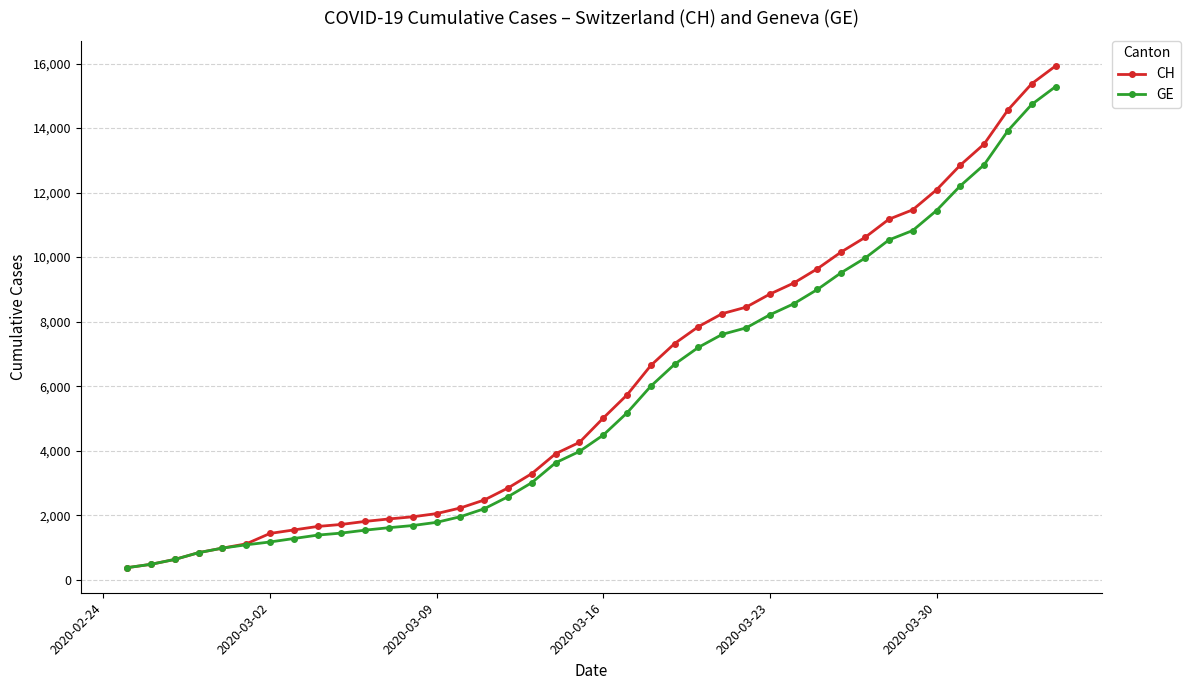

How many distinct data groups are displayed?

2